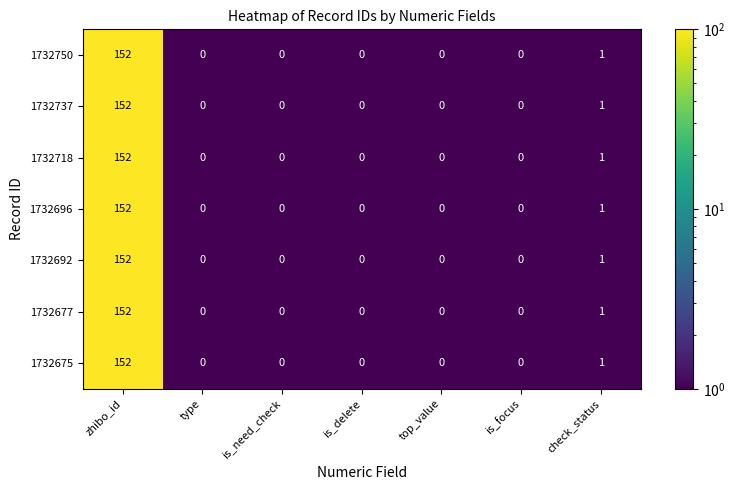

How many data points does each series have?

7